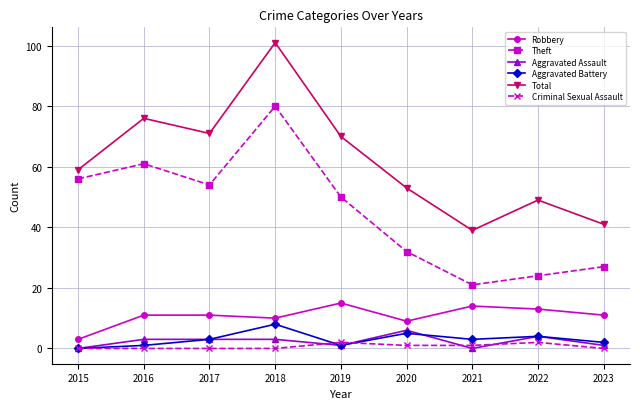

True or false: Robbery and Aggravated Assault intersect in this chart.

False